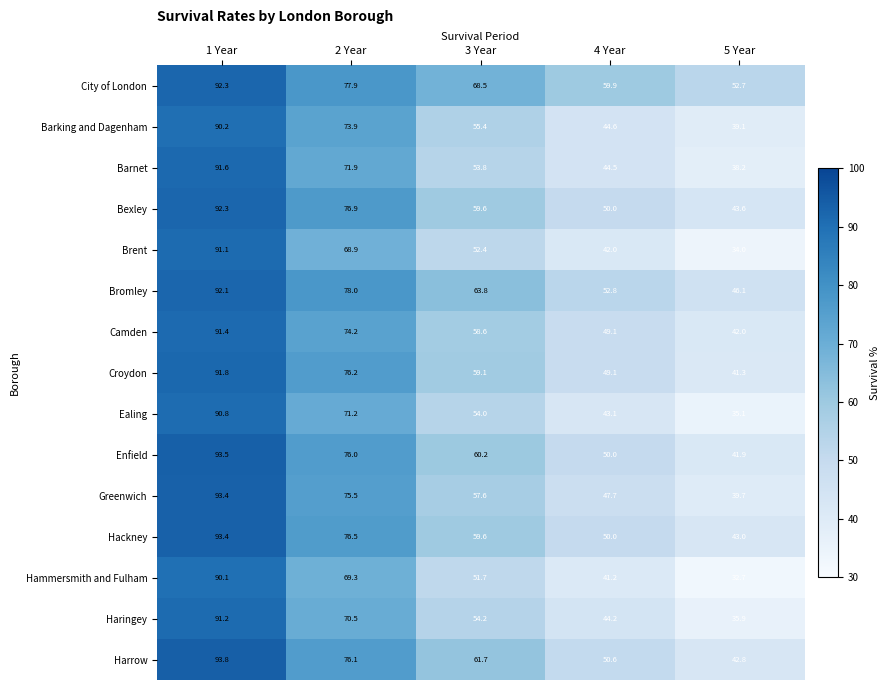

Which category has the highest value across all series?

1 Year